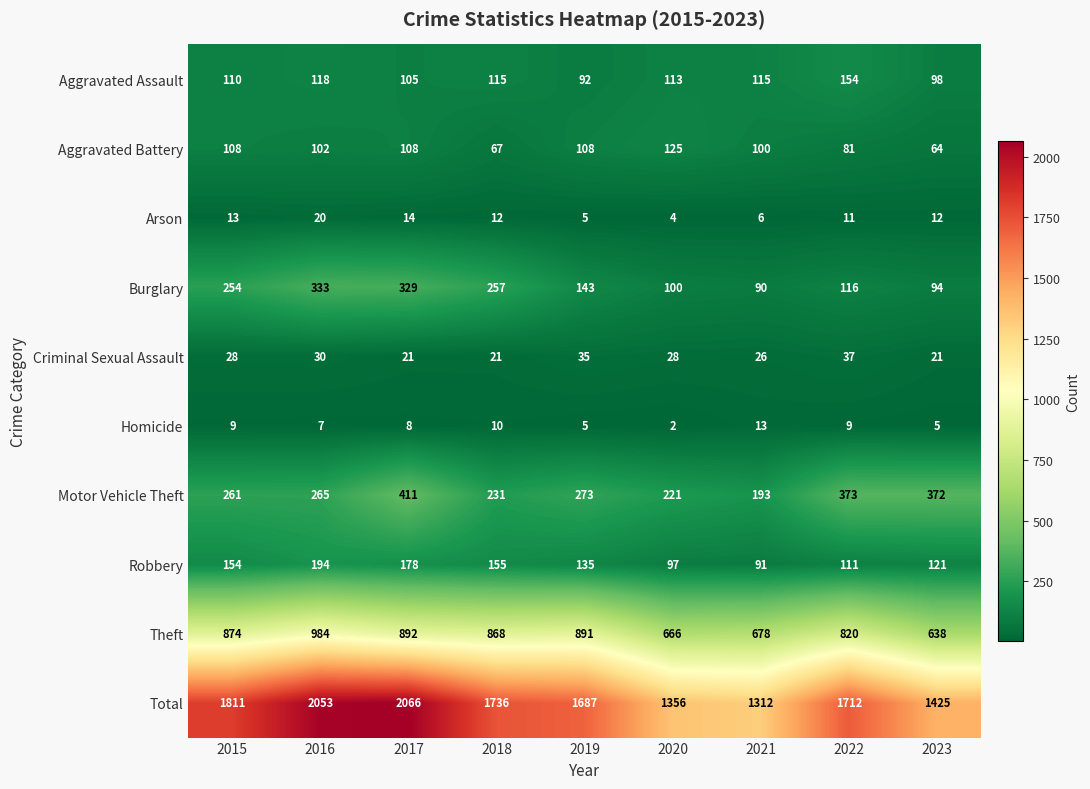

Between 2018 and 2020, which series saw the biggest shift?

Total